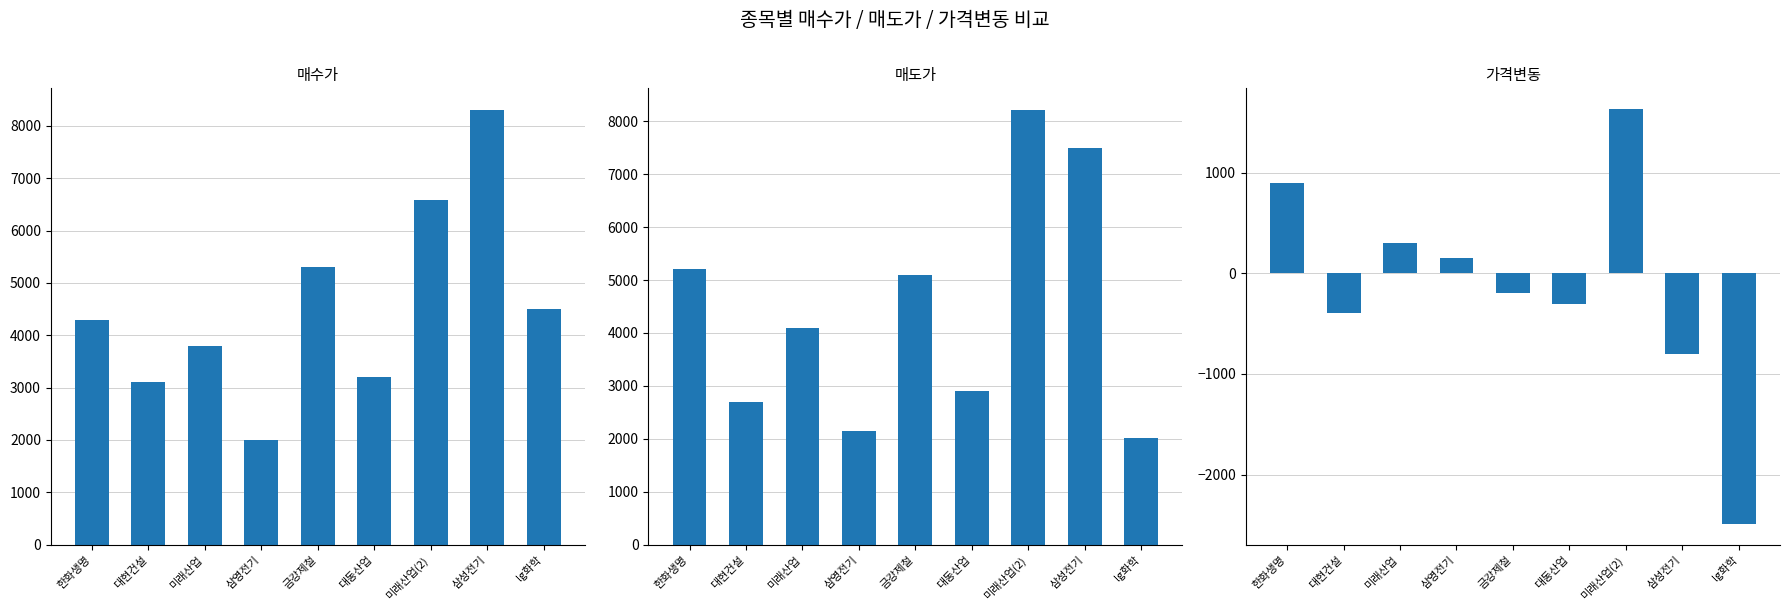

What is the label of the 9th bar from the left?

lg화학